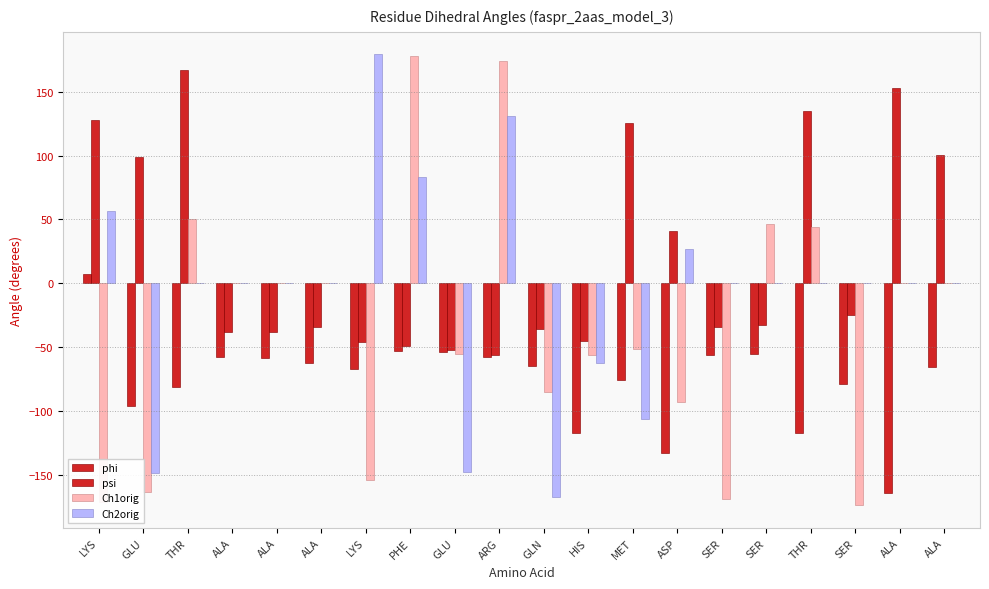

How many categories are shown in the chart?

20